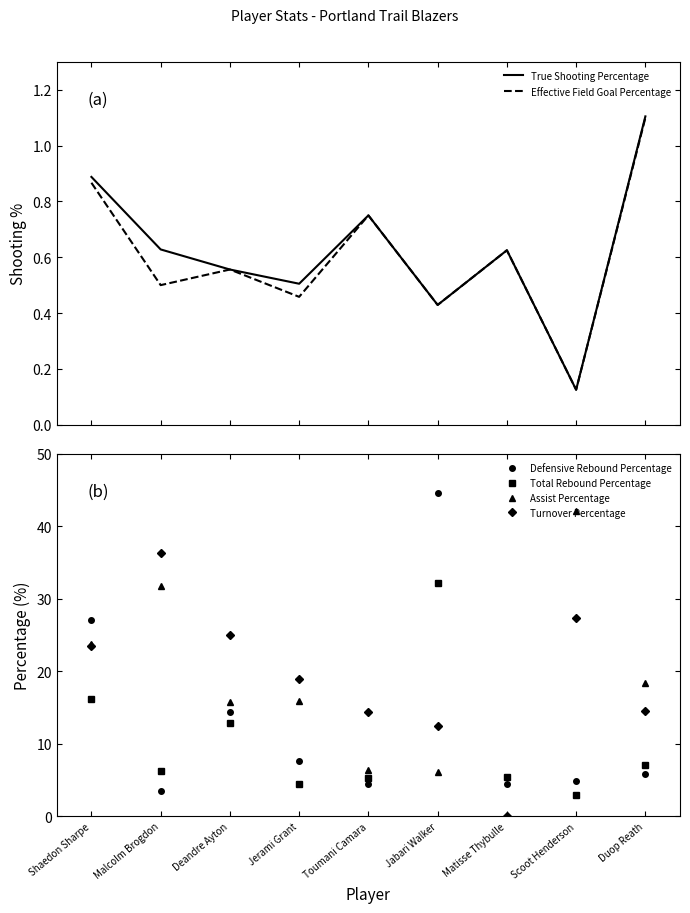

At which label does Turnover Percentage first exceed 18?

Shaedon Sharpe